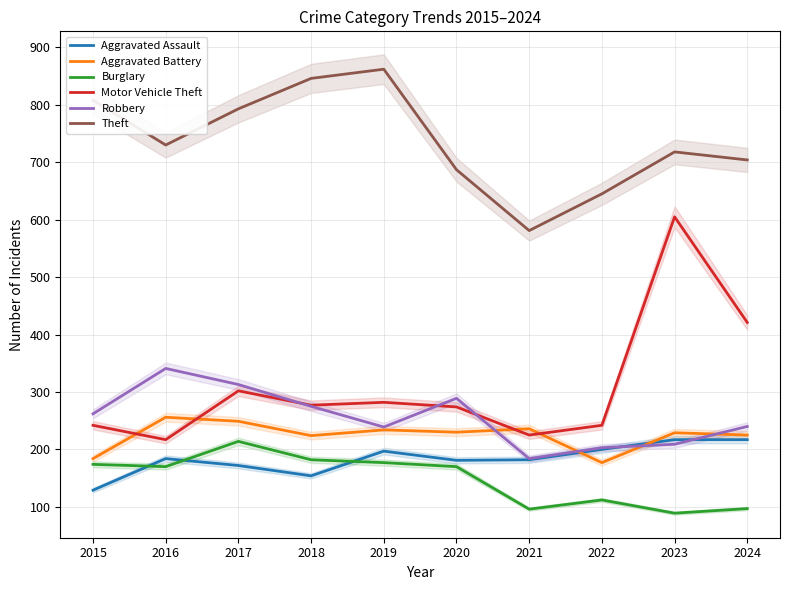

What is the value of the Burglary point at the 4th from the left?

182